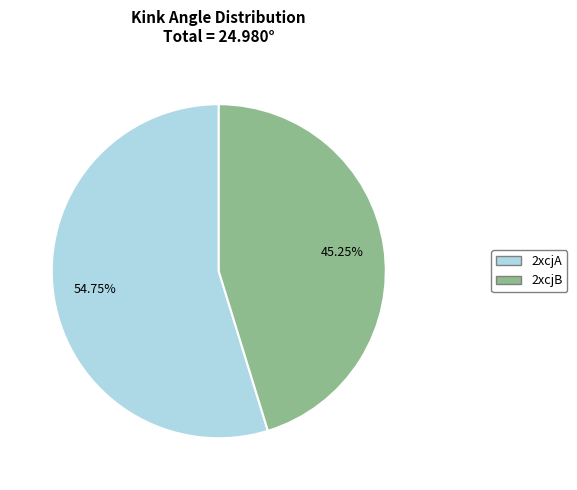

How many segments does this pie chart have?

2